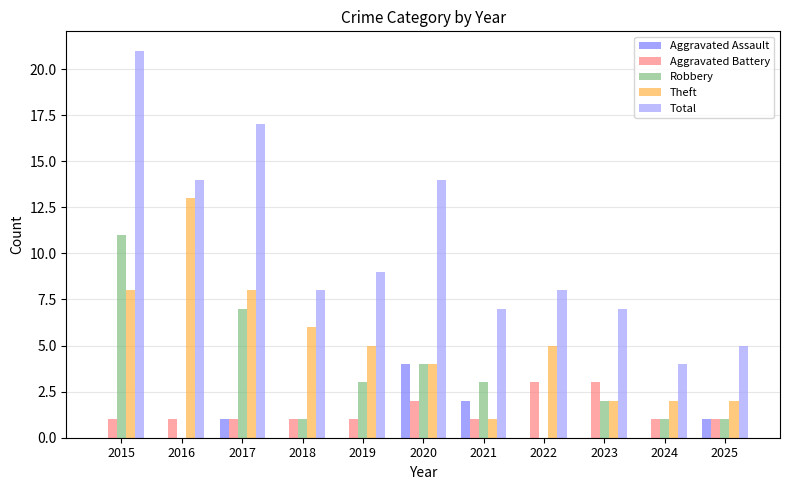

Does the chart contain stacked bars?

No